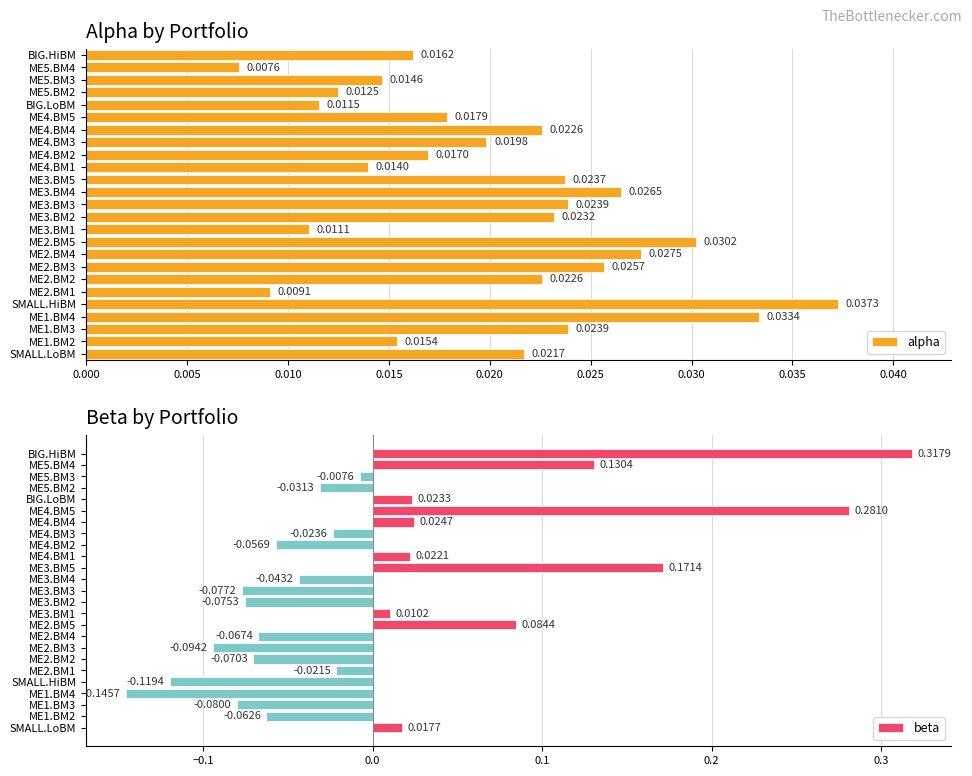

How many alpha values are between 0 and 1?

25